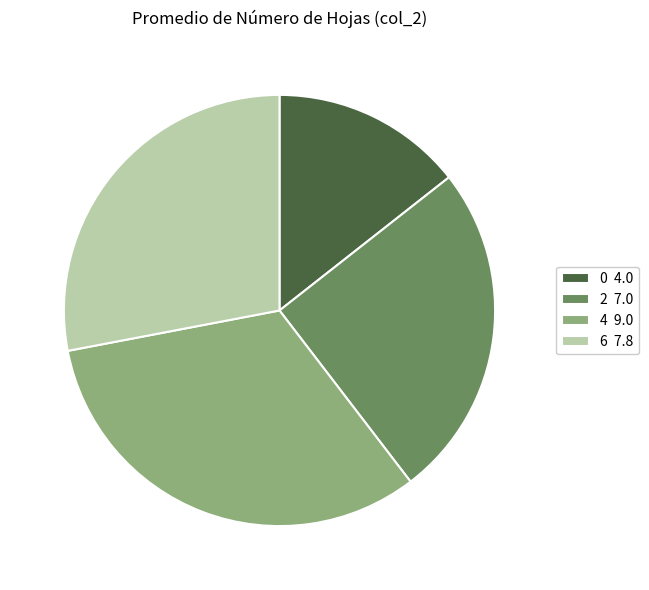

Combined, do 6 7.8 and 0 4.0 account for over 50%?

No